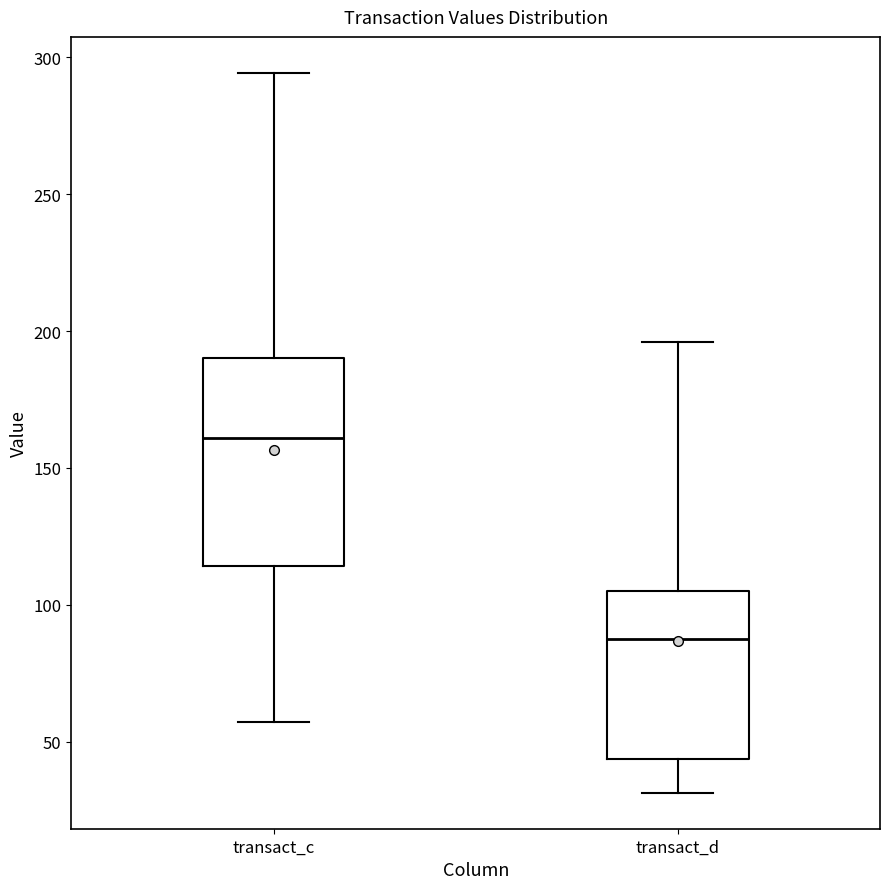

Reading left to right, transcribe this box plot: for each box, give where its median line is, the range the box spans, and where its two whiskers end, as read against the y-axis. The values are not printed on the chart, so give them approximately, as read against the axis.

transact_c: median 160, box 115 to 190, whiskers 55 to 295
transact_d: median 85, box 45 to 105, whiskers 30 to 195